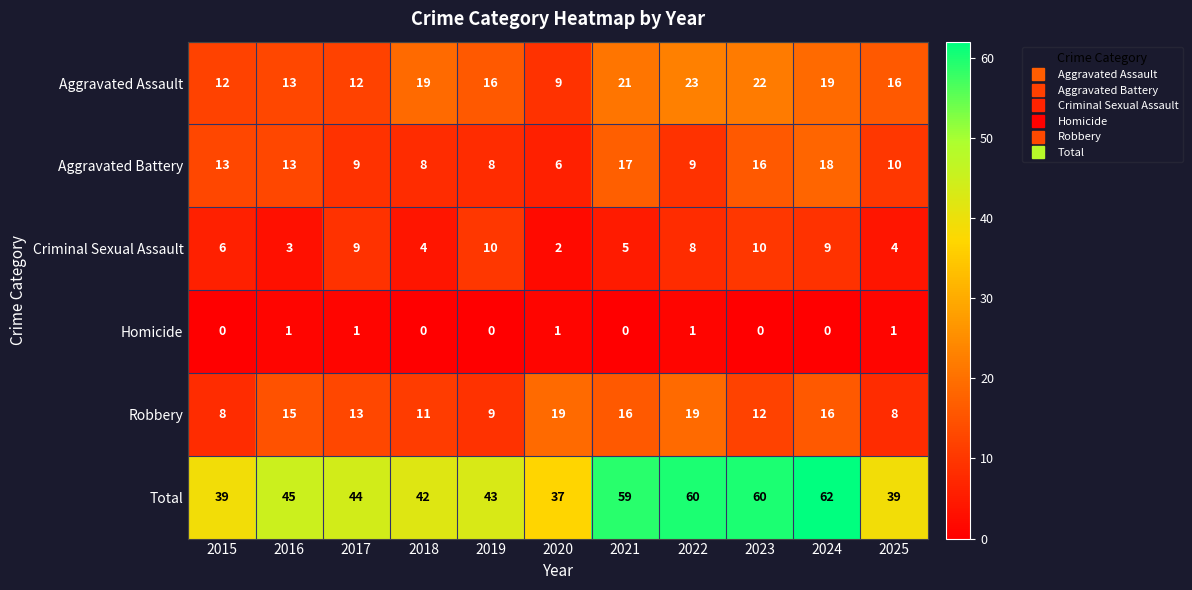

What is the sum of all Aggravated Battery values?

127